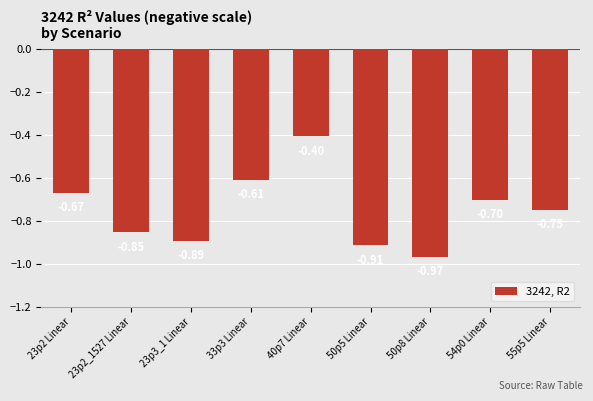

What is the difference between the maximum and minimum values?

0.6